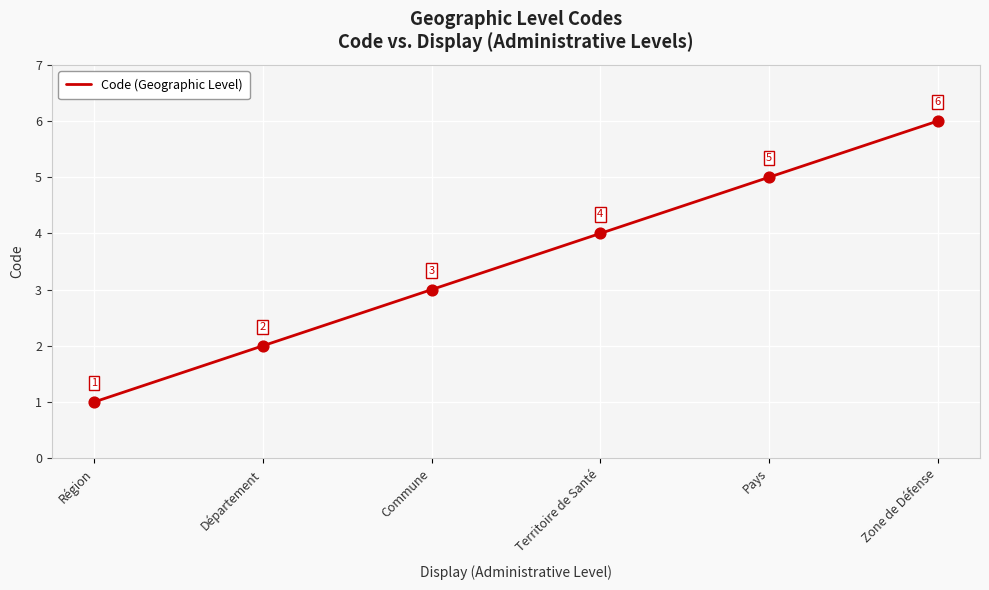

Which has a higher value, Région or Territoire de Santé?

Territoire de Santé